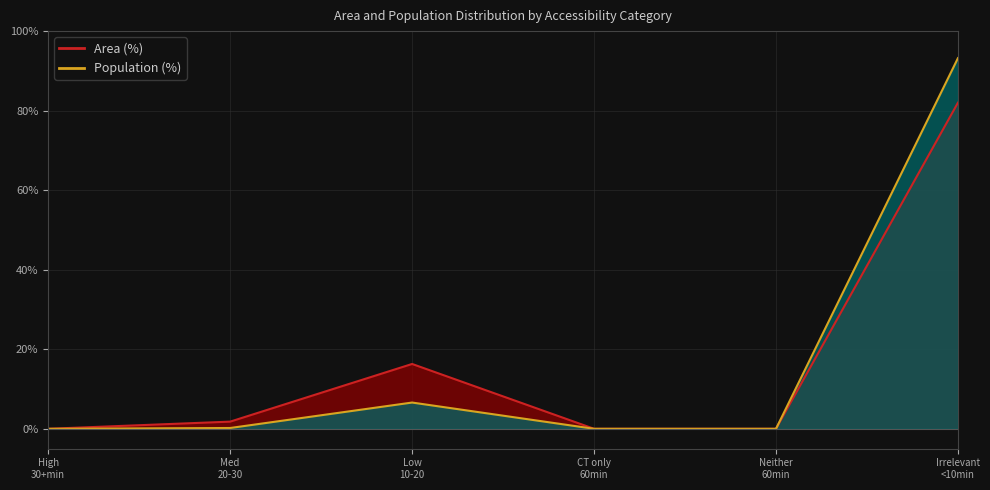

Is it true that Population (%) equals -62.6 at Neither 60min?

False